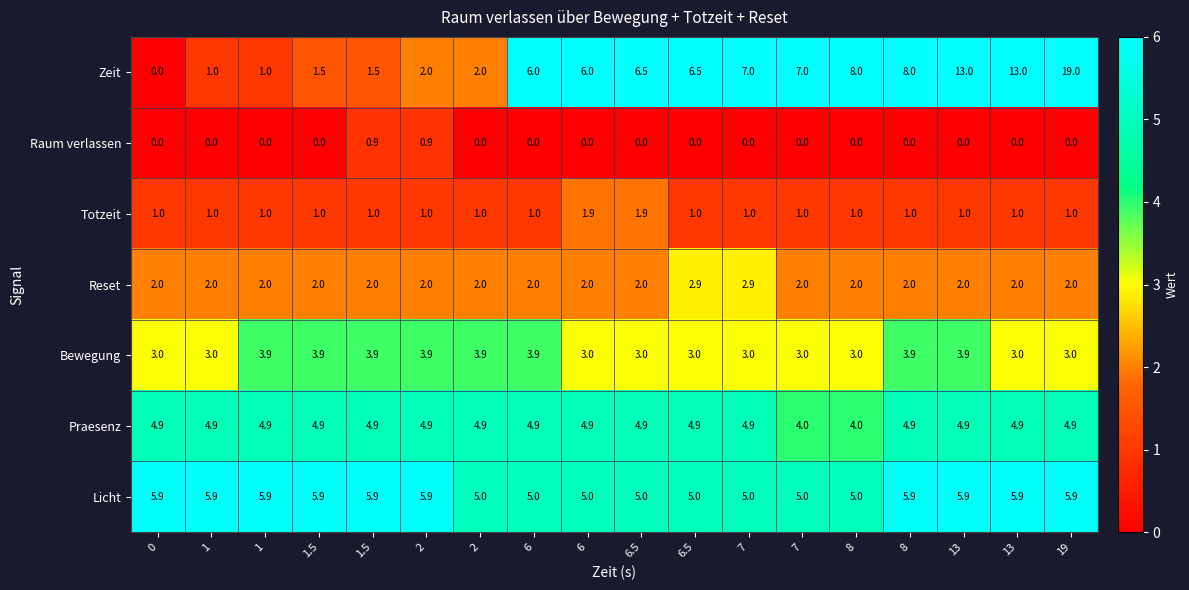

Rank the series by their maximum value, from highest to lowest.

Zeit, Licht, Praesenz, Bewegung, Reset, Totzeit, Raum verlassen